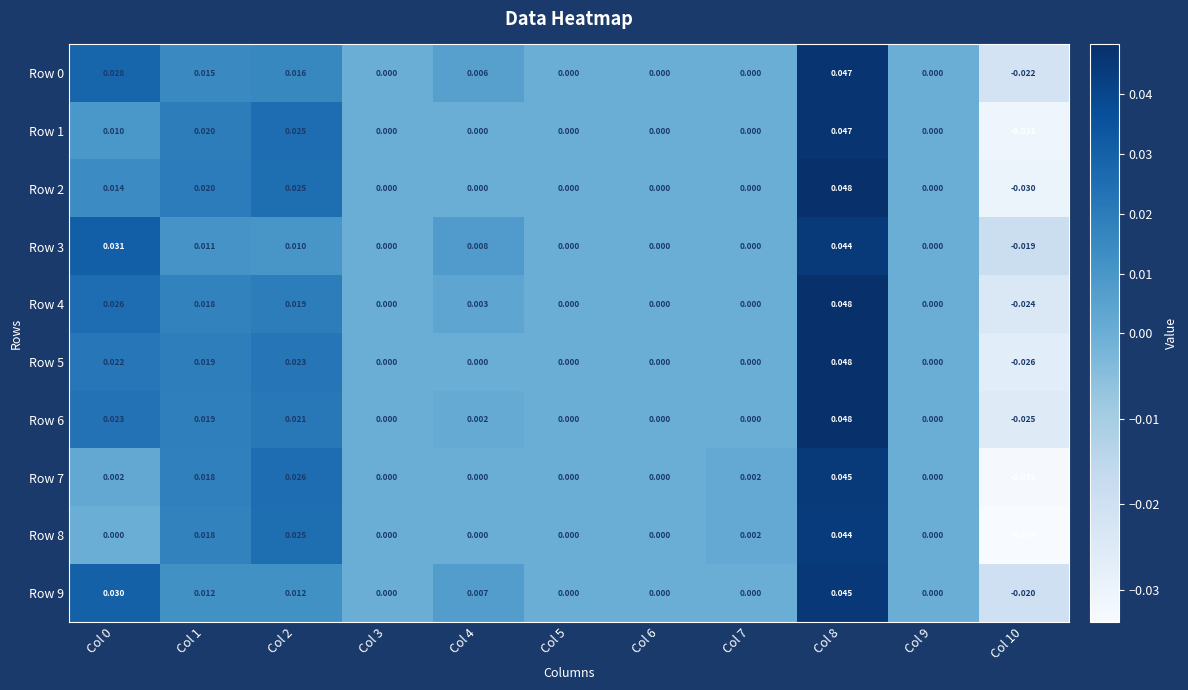

Is the value of Row 1 at Col 7 greater than the value of Row 6 at Col 1?

No